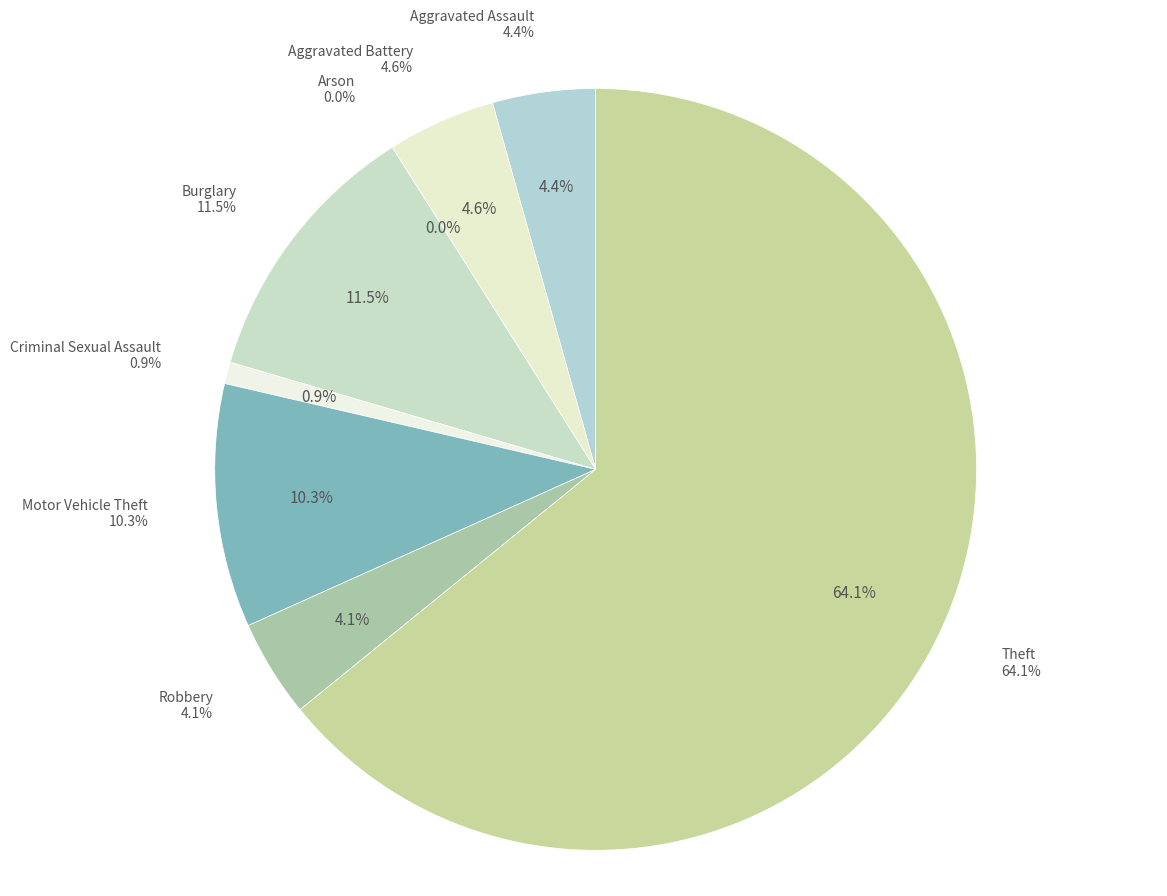

Is it true that Burglary is 1% of the pie?

False